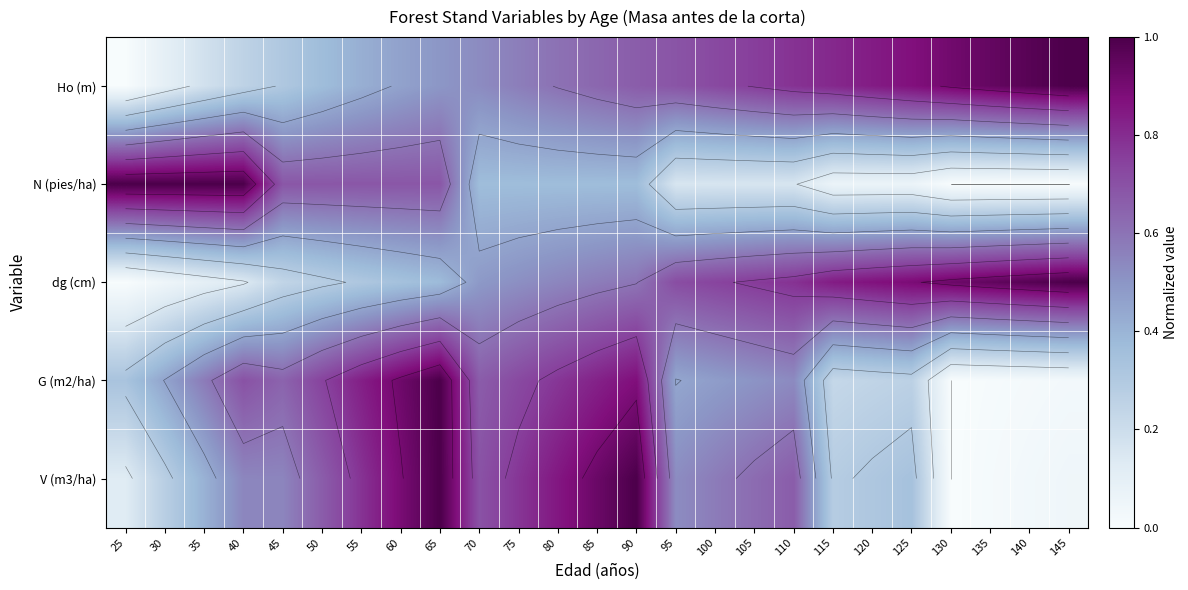

True or false: dg (cm) has a value of 0.0 at 30.

True